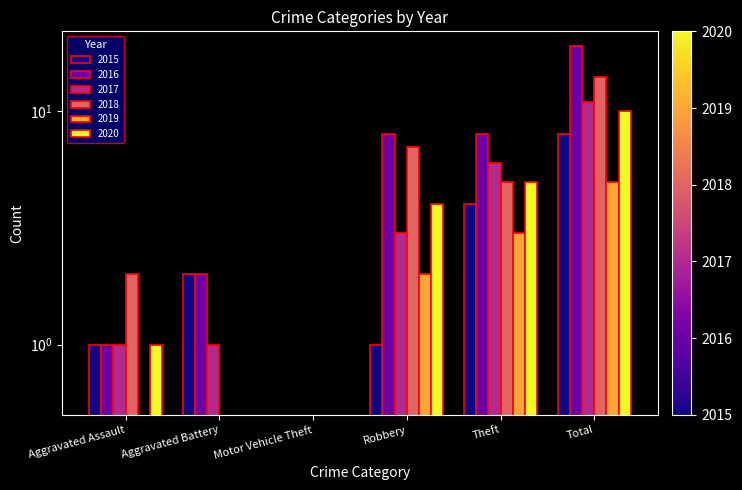

What is the total value across all series at Theft?

31